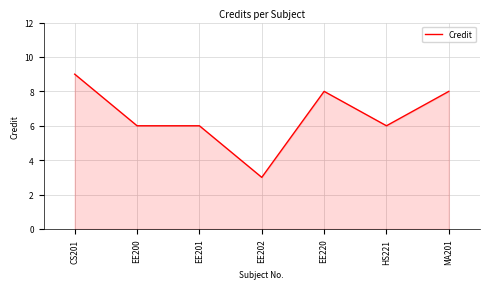

Which category has the lowest value across all series?

EE202